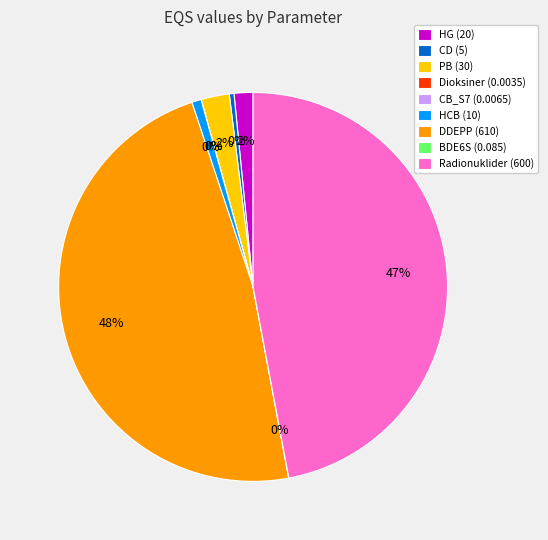

To the nearest percent, what is the difference between the HCB (10) and CB_S7 (0.0065) slice percentages?

1%